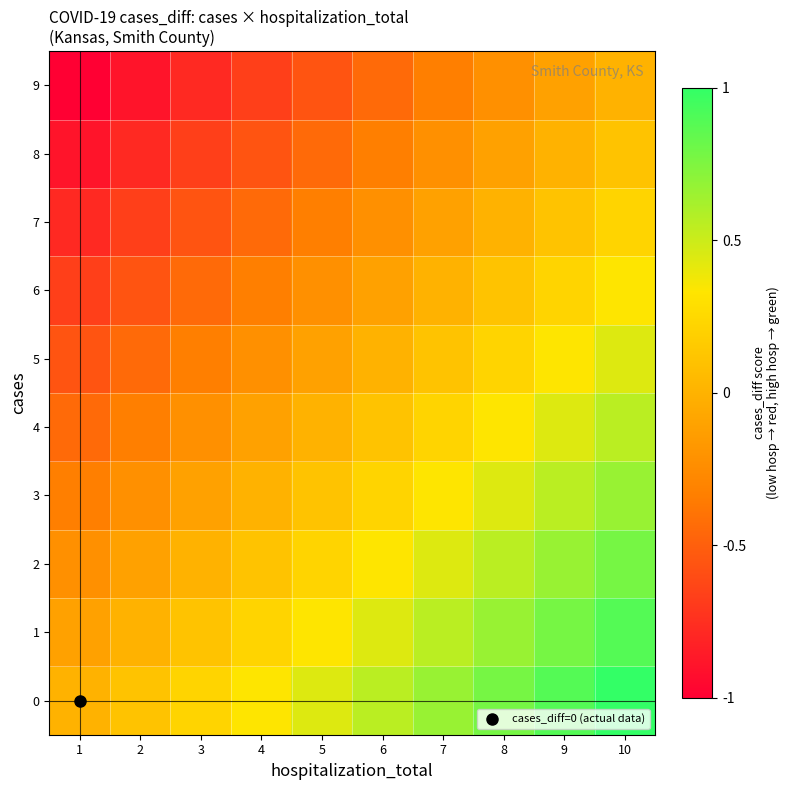

What is the smallest value displayed?

-1.0